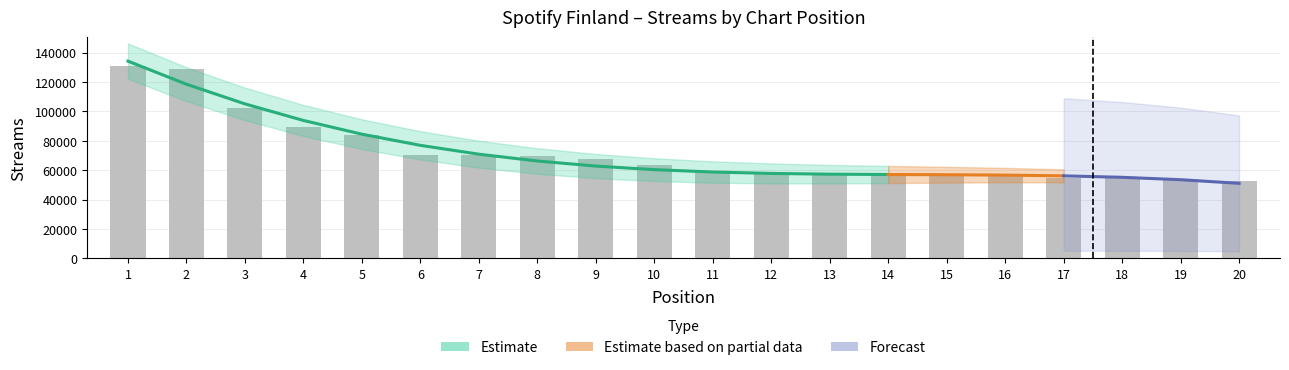

What is the difference between the values at 1 and 4?

41815